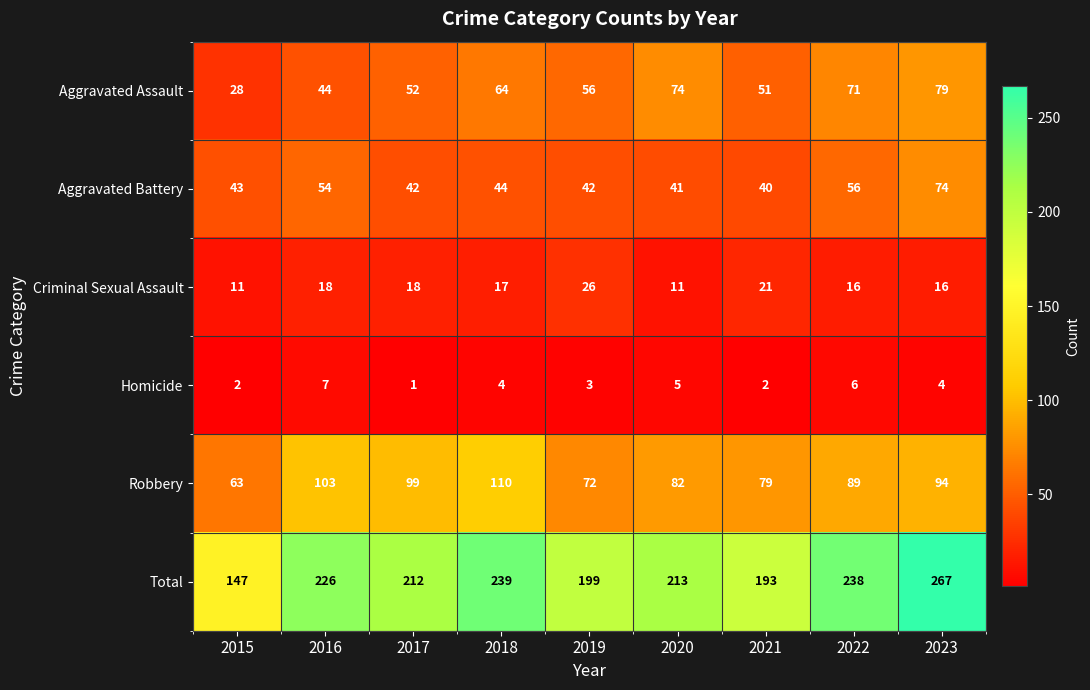

At which label does Robbery reach its peak?

2018